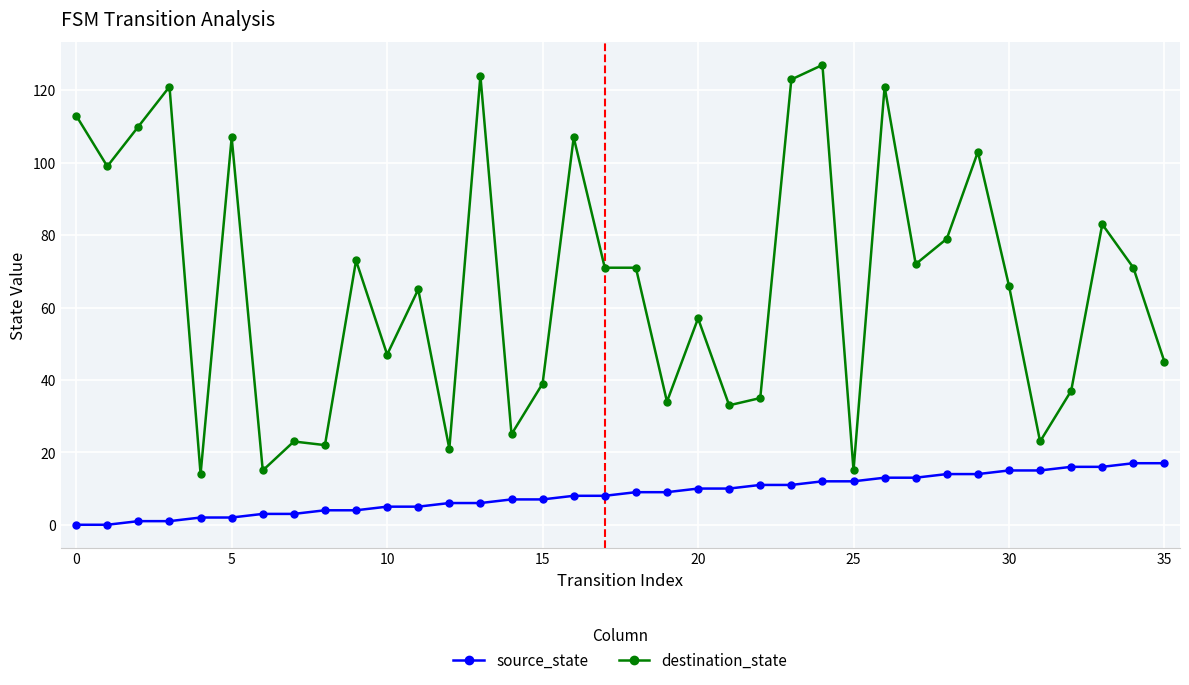

True or false: destination_state and source_state cross at least once.

False